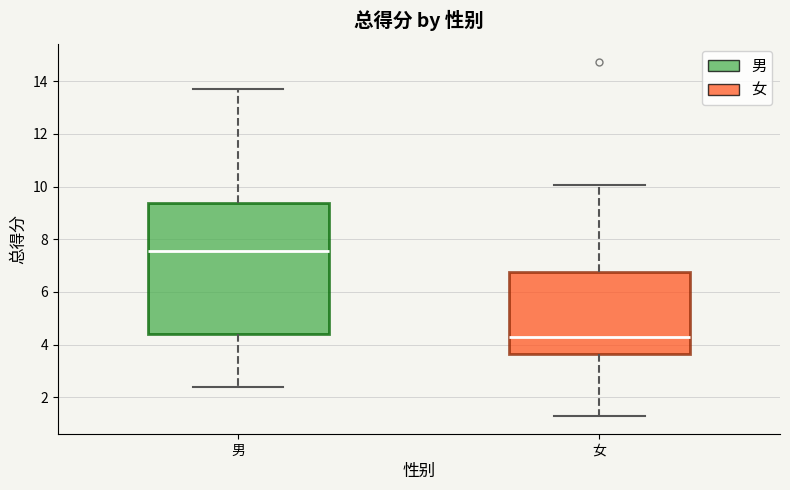

Reading left to right, transcribe this box plot: for each box, give where its median line is, the range the box spans, and where its two whiskers end, as read against the y-axis. The values are not printed on the chart, so give them approximately, as read against the axis.

男: median 7.6, box 4.4 to 9.4, whiskers 2.4 to 13.8
女: median 4.4, box 3.6 to 6.8, whiskers 1.2 to 10.0